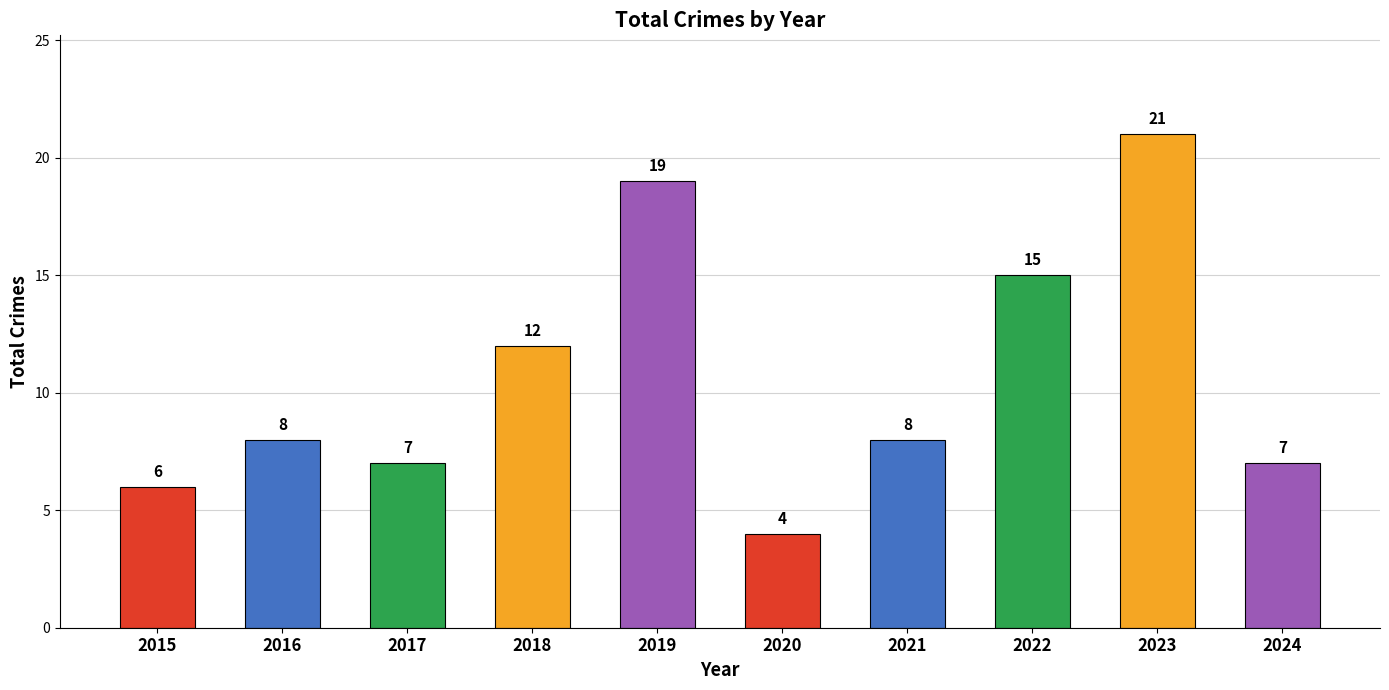

The chart shows a value of 5 at 2019. True or false?

False